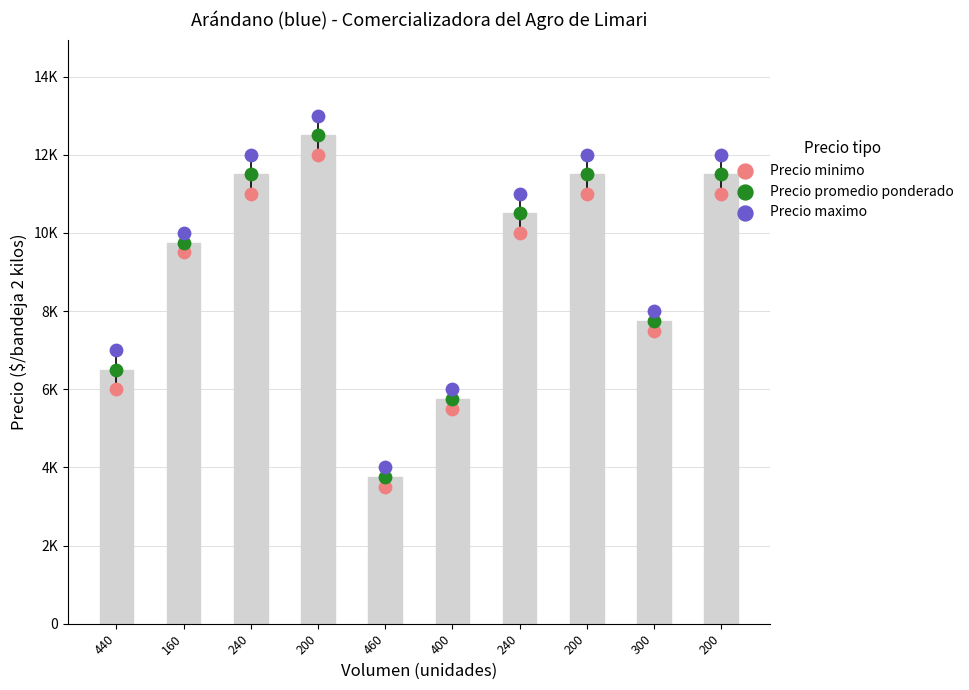

Is the value of Precio promedio ponderado at 460 greater than the value of Precio maximo at 240?

No